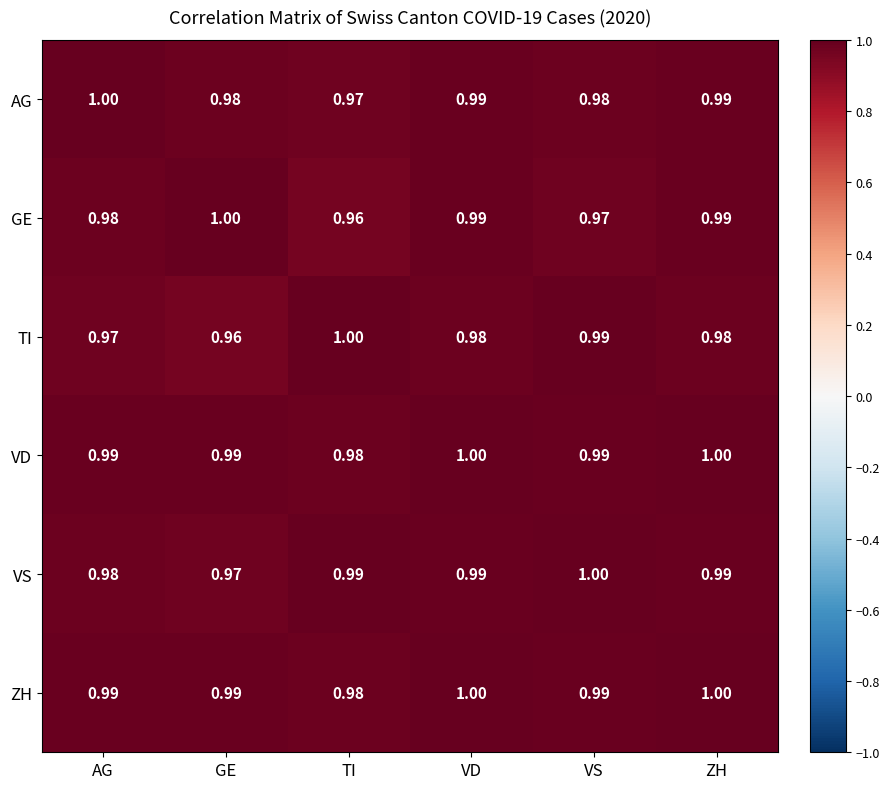

Is the value of VD at ZH greater than the value of TI at ZH?

Yes